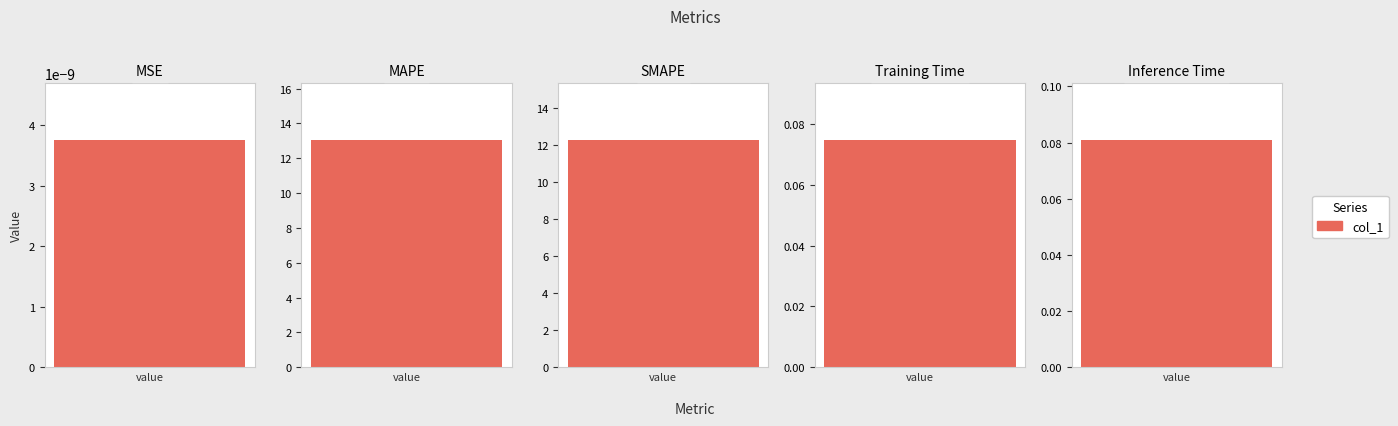

Reading left to right, list all the values displayed in this chart.

0.0	13.0	12.2	0.1	0.1